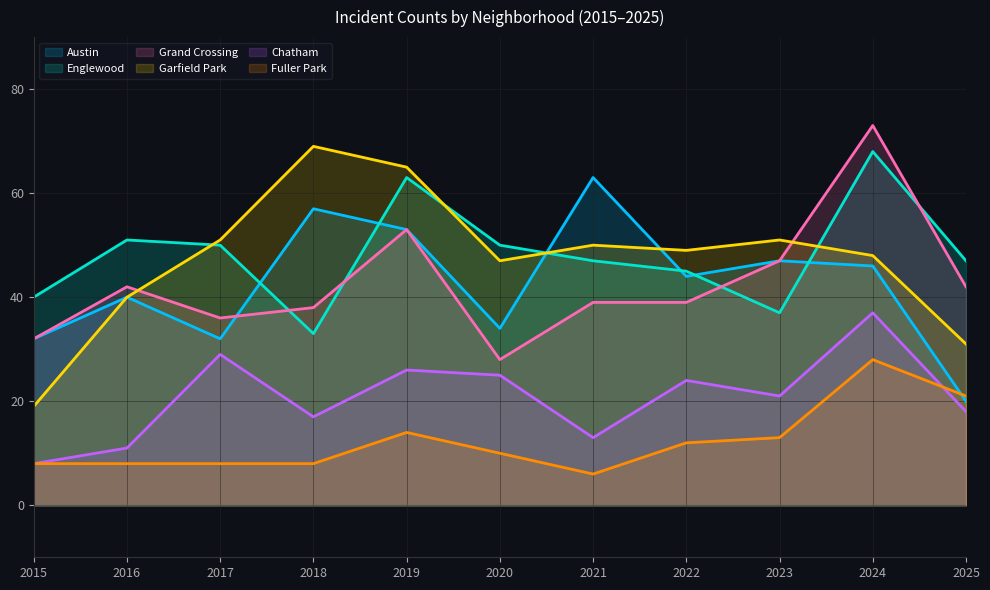

How many data points in Englewood are less than 47?

4